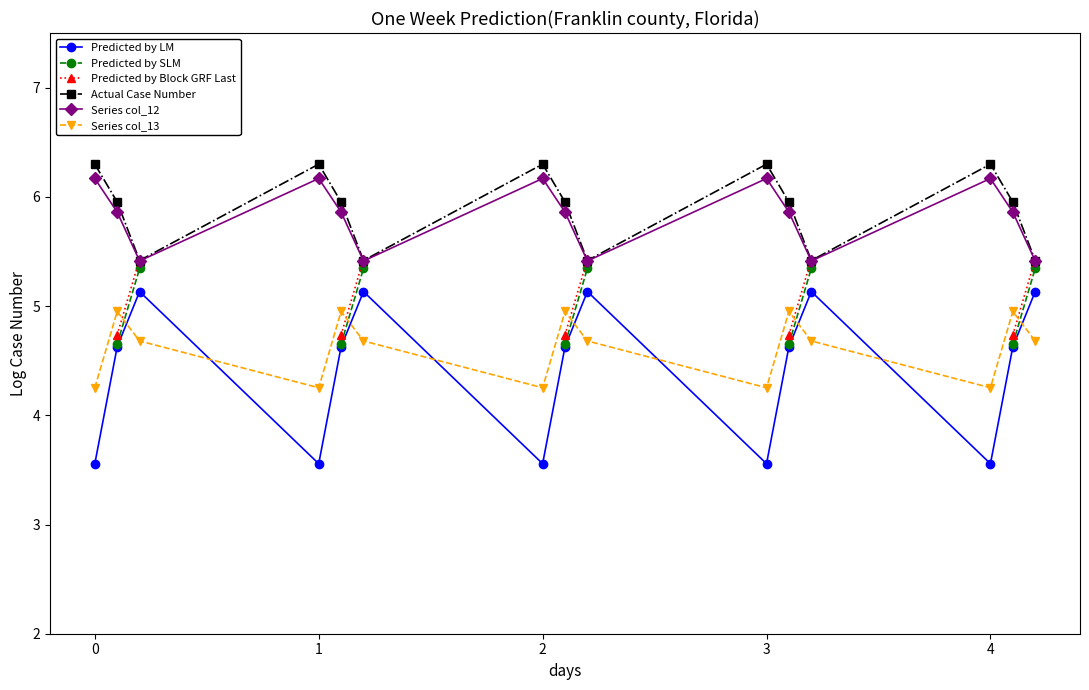

What is the spread (max minus min) of values at 12?

2.7